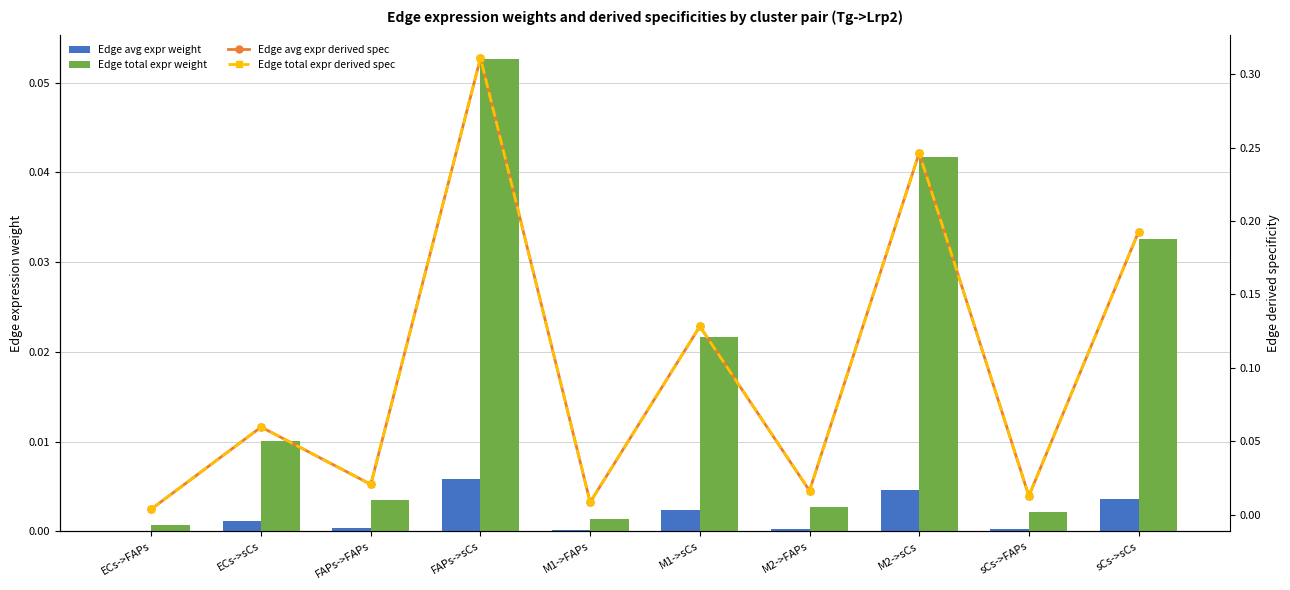

The Edge total expr derived spec series shows 0.1 at M2->sCs. True or false?

False